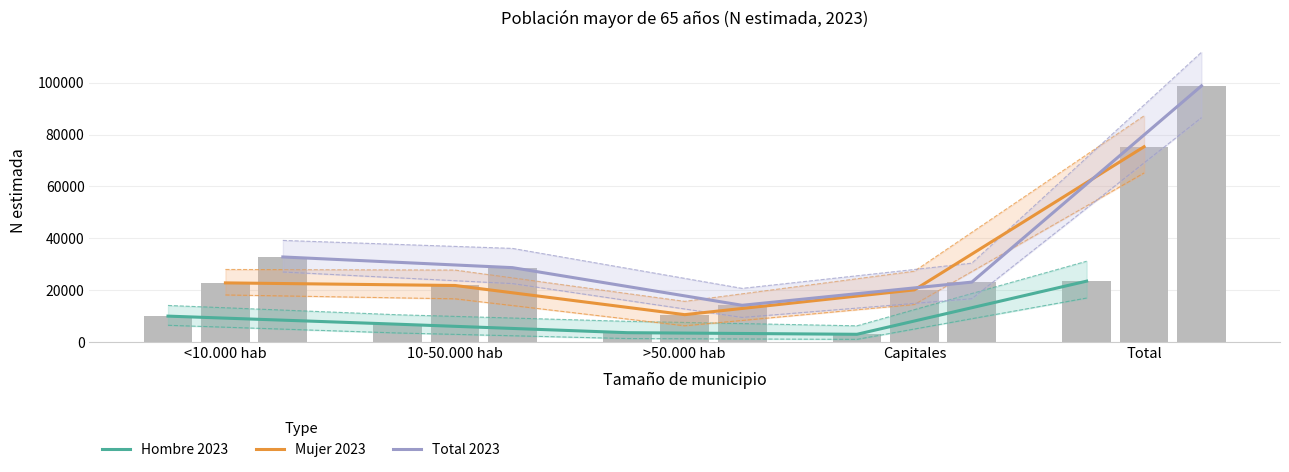

Is it true that Hombre 2023 equals 3612 at >50.000 hab?

True